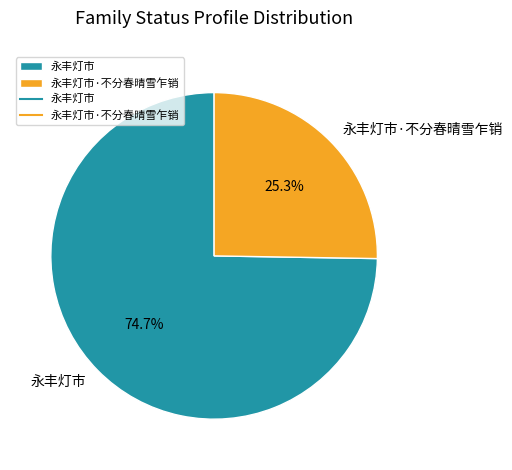

What is the ratio of the value at 永丰灯市 to the value at 永丰灯市·不分春晴雪乍销?

3.0